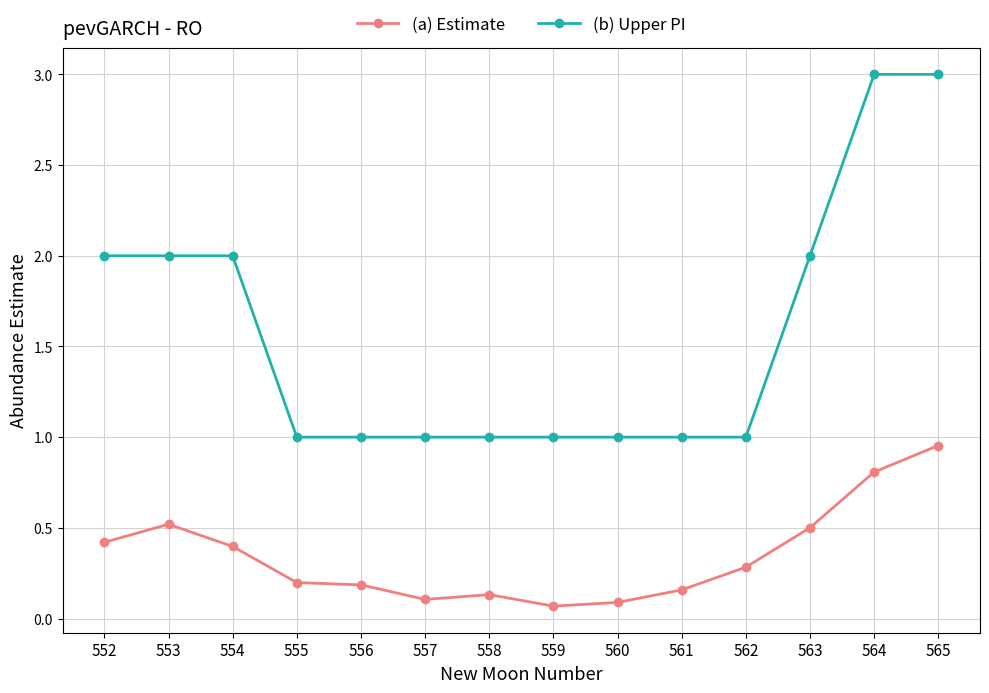

The value of (a) Estimate at 553 is 0.5. True or false?

True